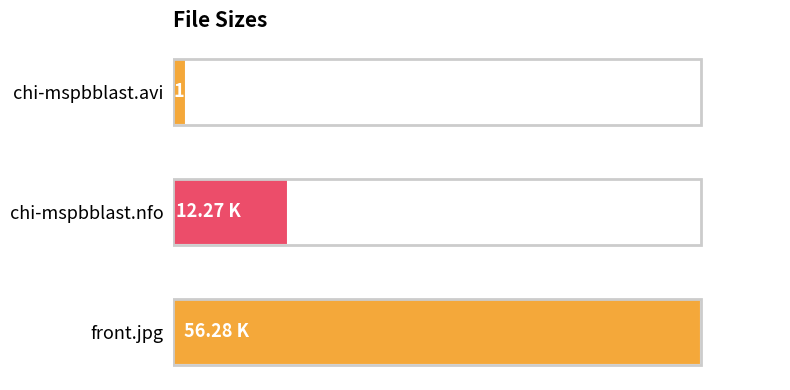

Are the bars horizontal?

Yes